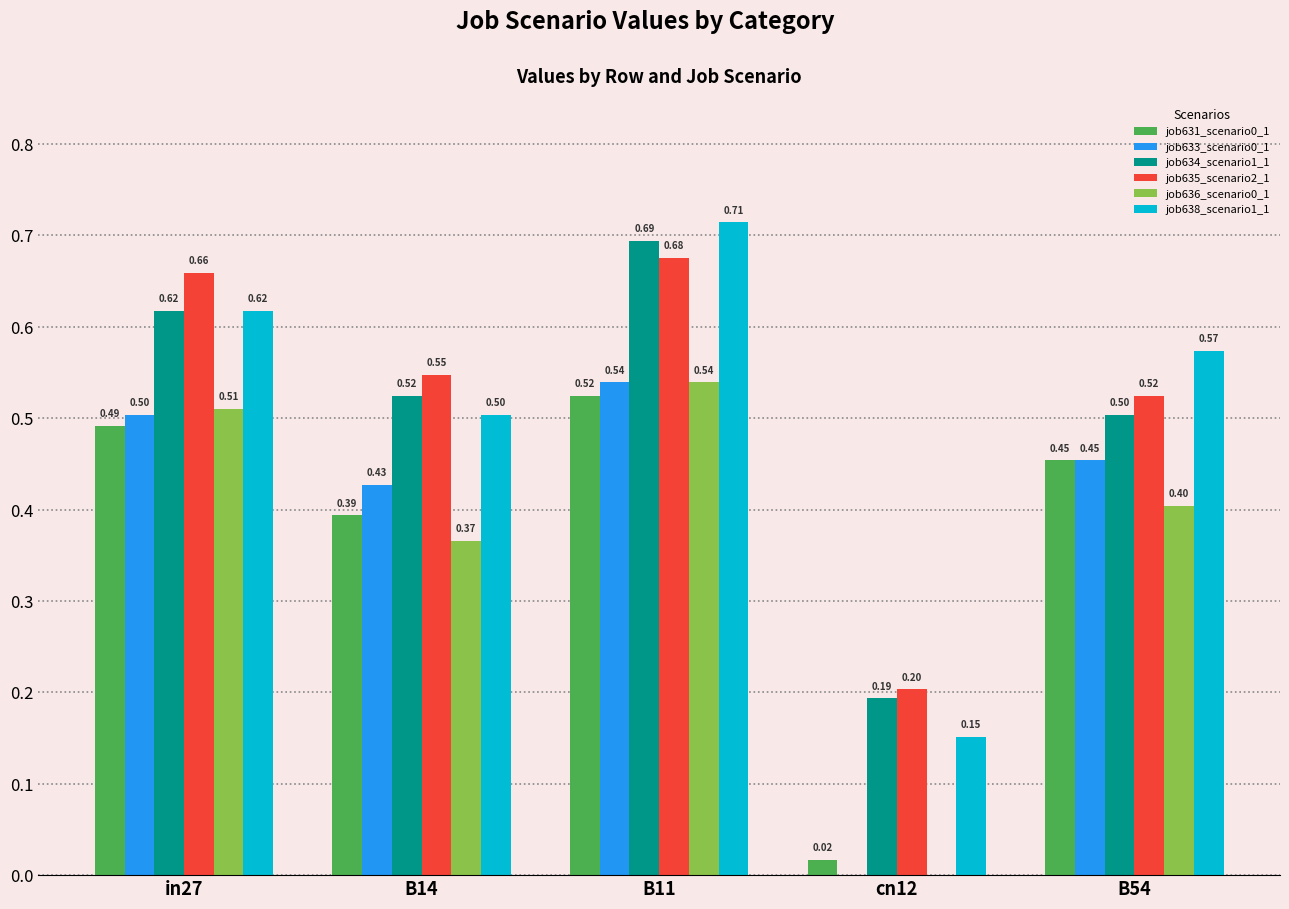

What is the total value across all series at in27?

3.4